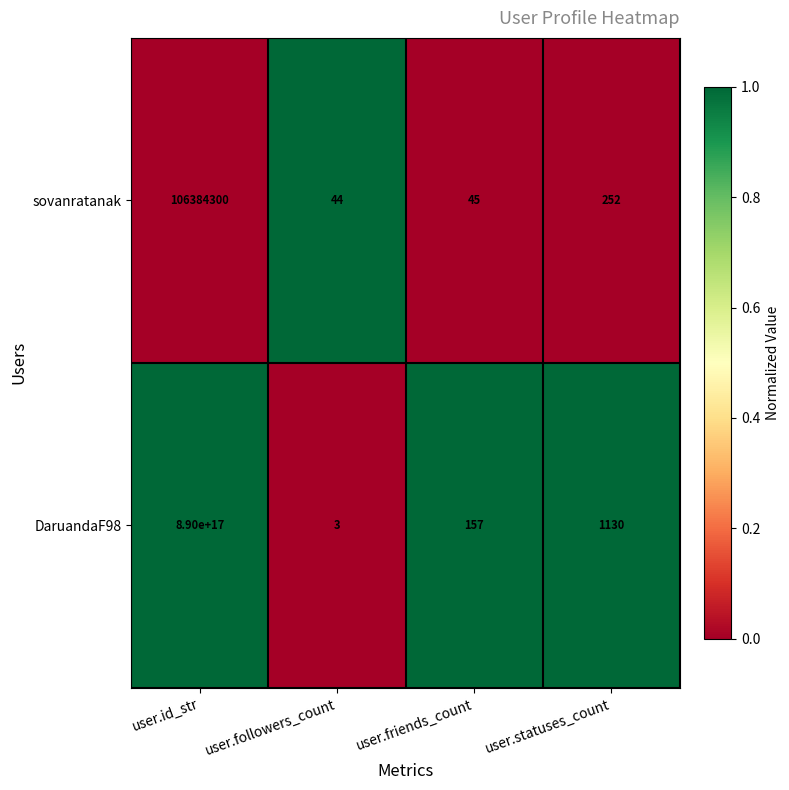

The sovanratanak series shows 45 at user.friends_count. True or false?

True